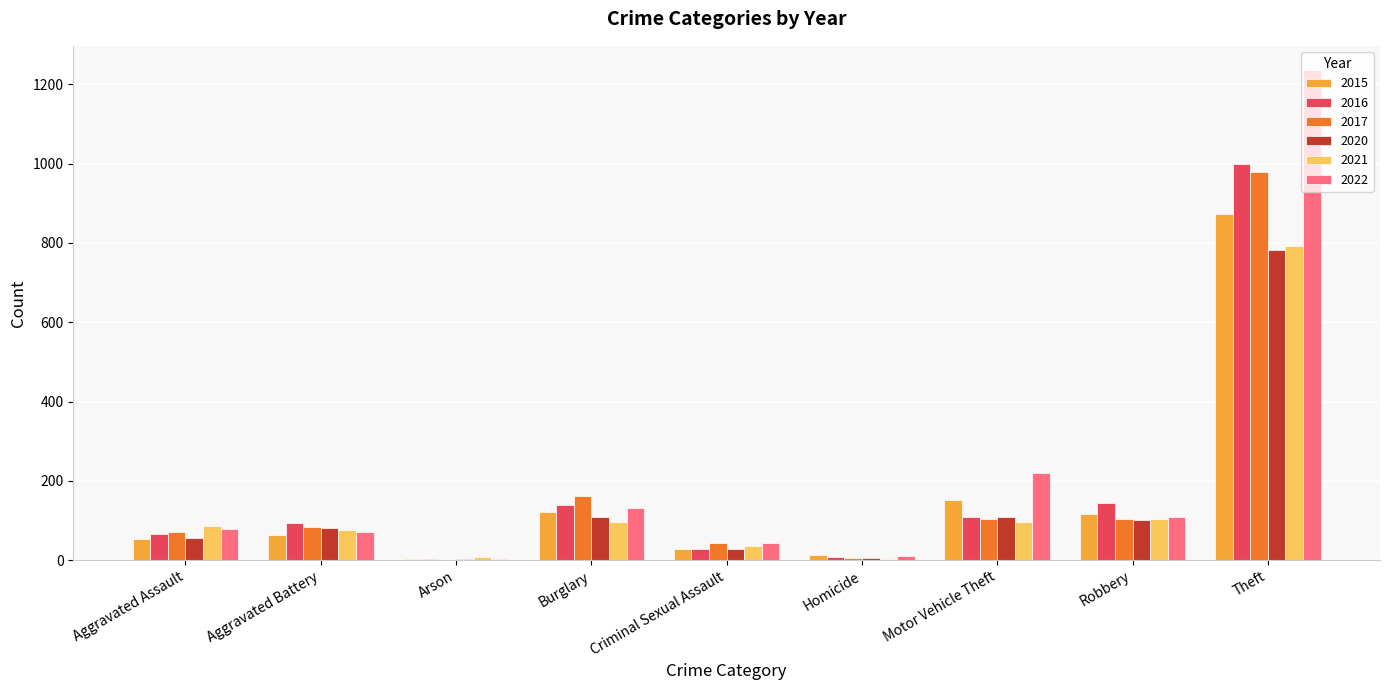

Which series changed the most between Robbery and Theft?

2022